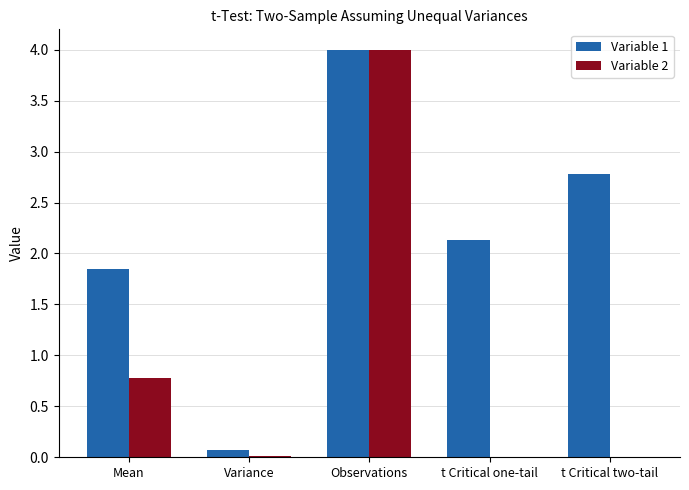

Is the value of Variable 1 at t Critical one-tail greater than the value of Variable 2 at t Critical one-tail?

Yes